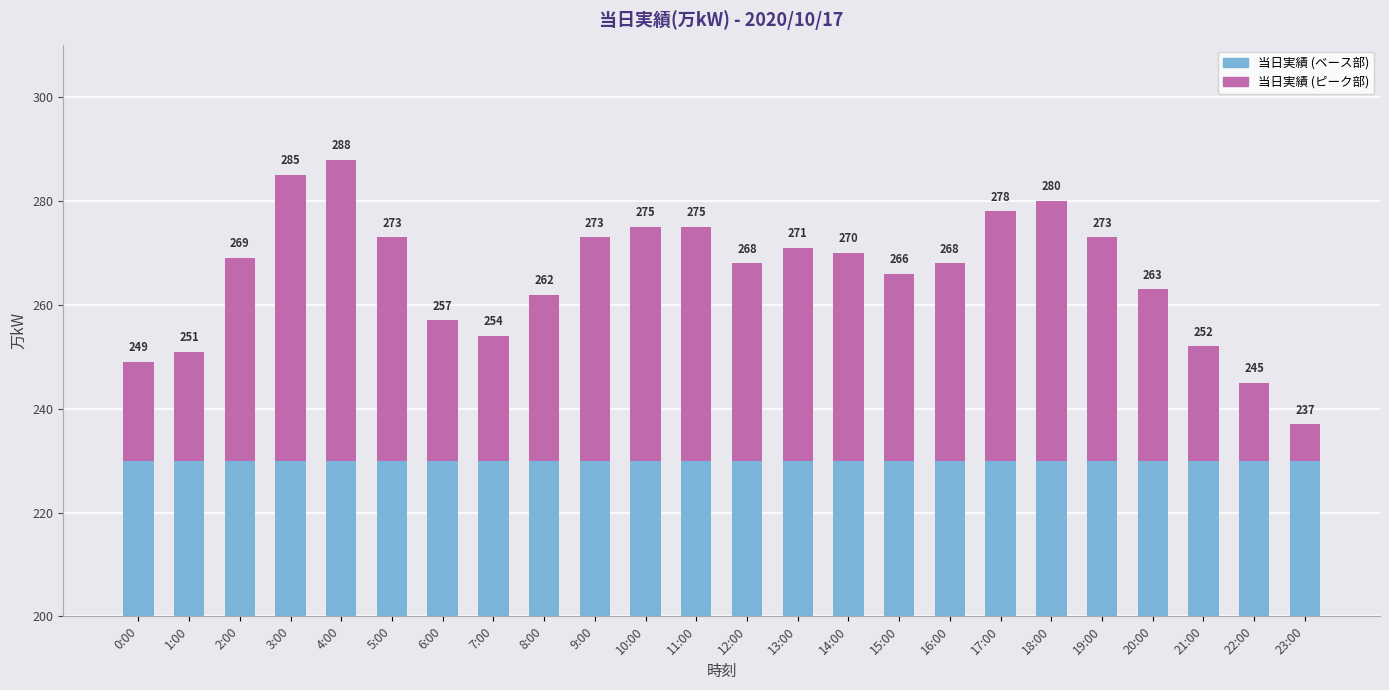

True or false: 当日実績 (下部) has a value of 19 at 18:00.

False